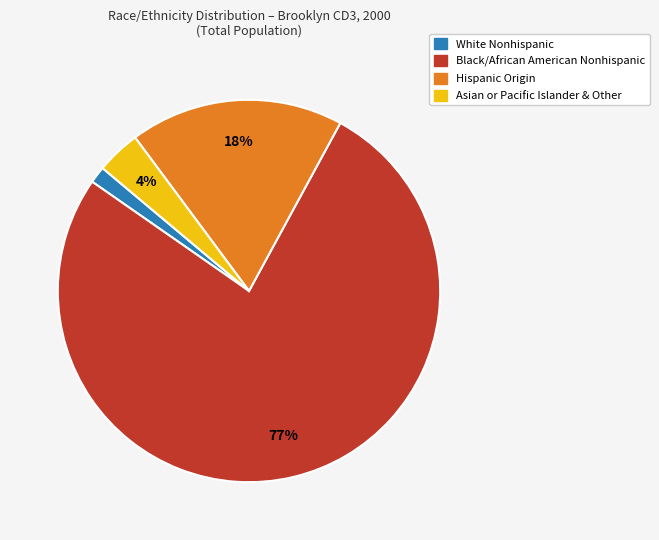

Rank the categories by value from lowest to highest.

White Nonhispanic, Asian or Pacific Islander & Other, Hispanic Origin, Black/African American Nonhispanic